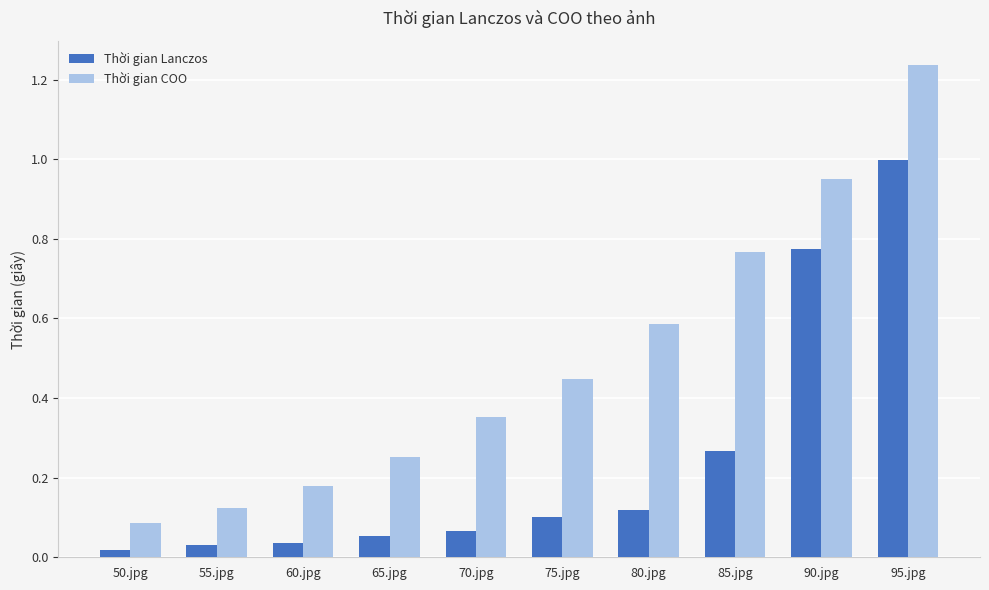

Is it true that Thời gian COO equals 1.0 at 90.jpg?

True